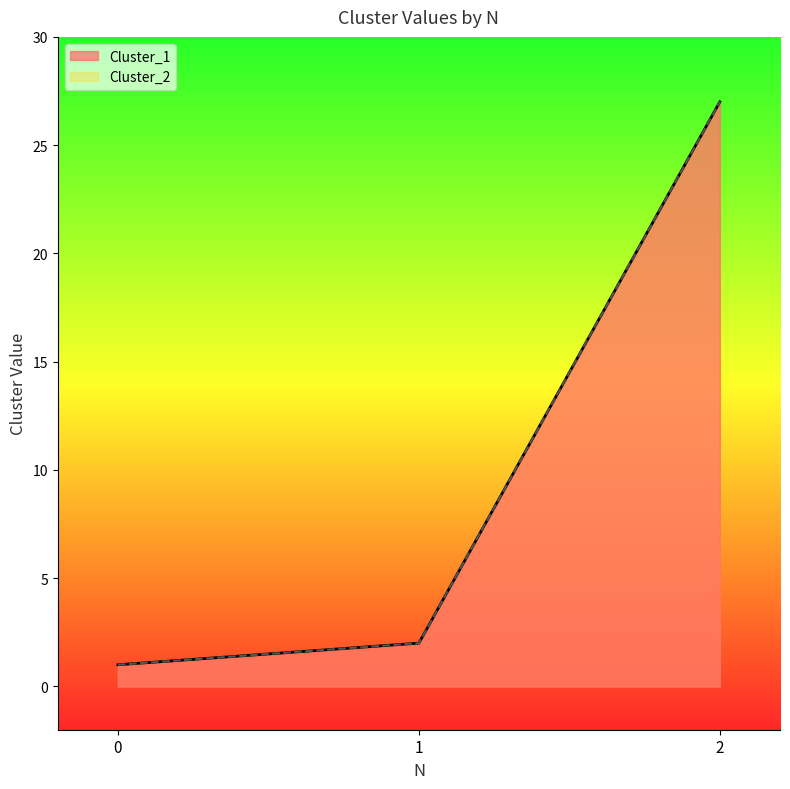

Reading left to right, extract all data points from this chart.

Cluster_1: 0=1	1=2	2=27
Cluster_2: 0=1	1=2	2=27